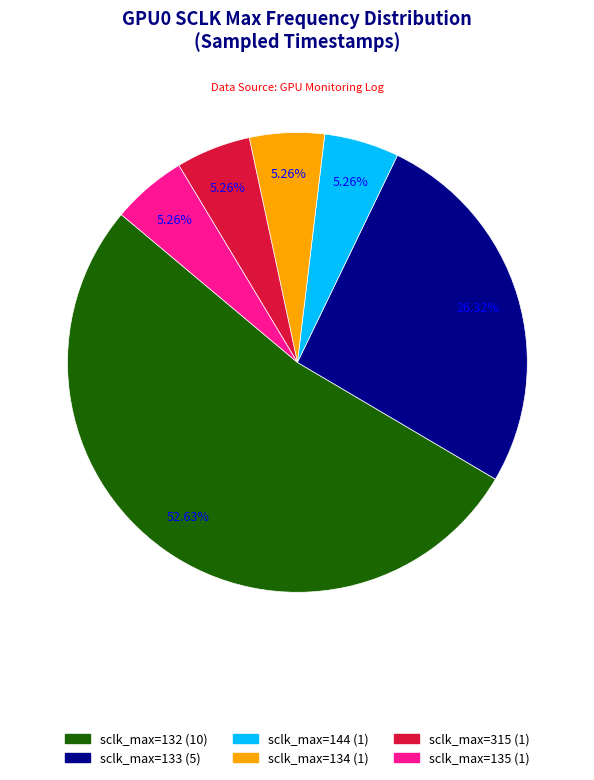

Does any single category account for the majority?

Yes